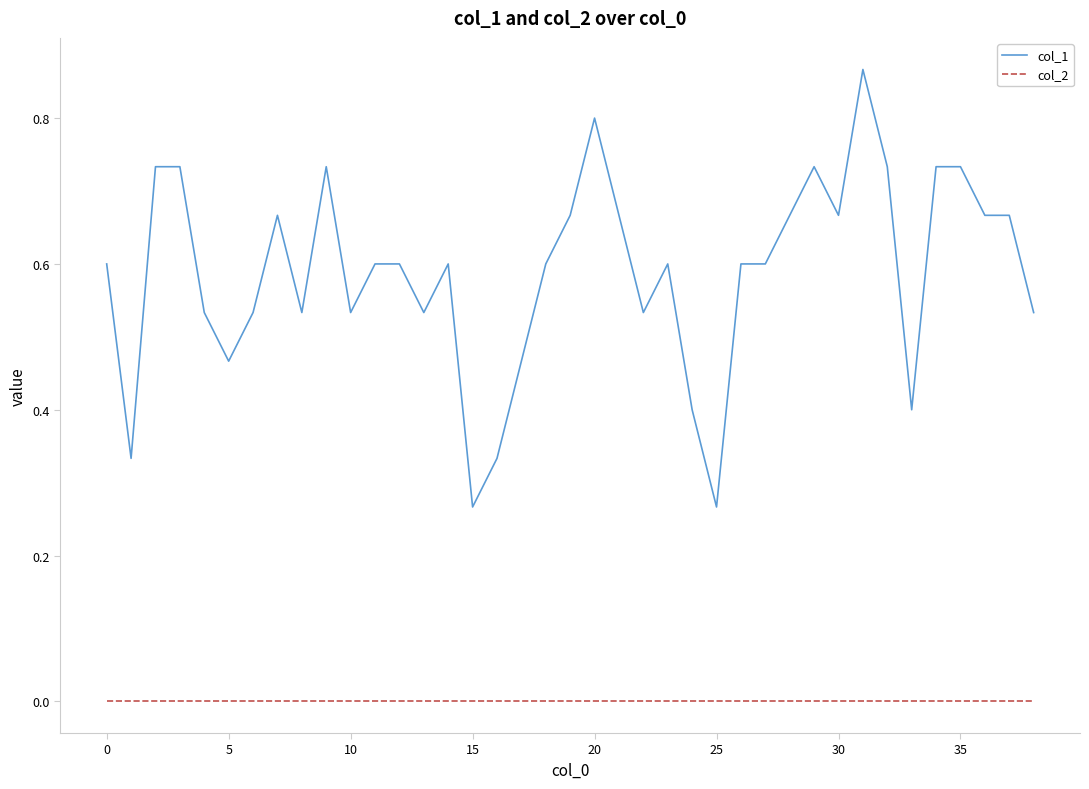

What is the difference between the maximum and minimum values in the col_1 series?

0.6